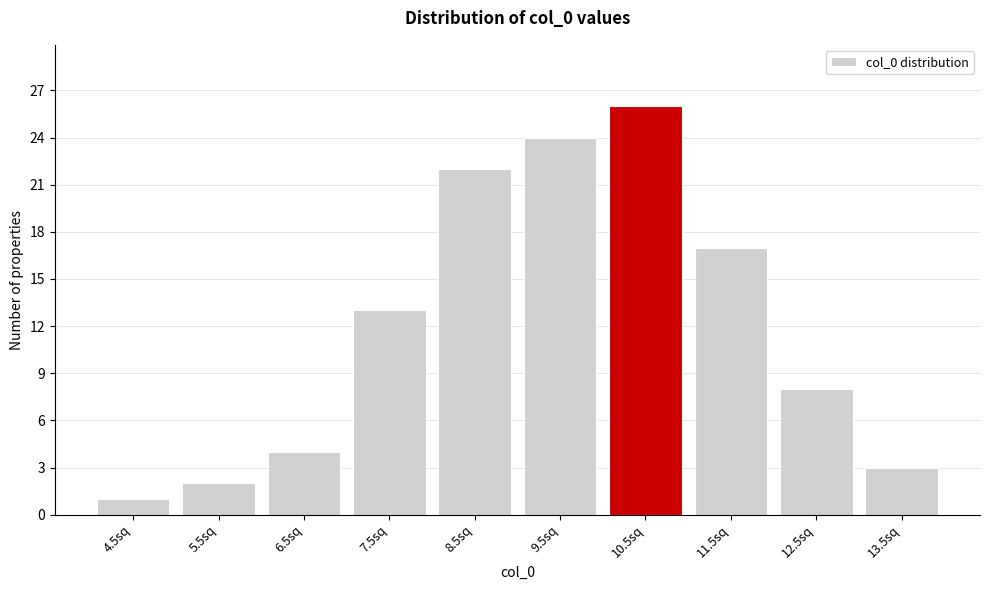

Reading left to right, extract all data points from this chart.

1	2	4	13	22	24	26	17	8	3